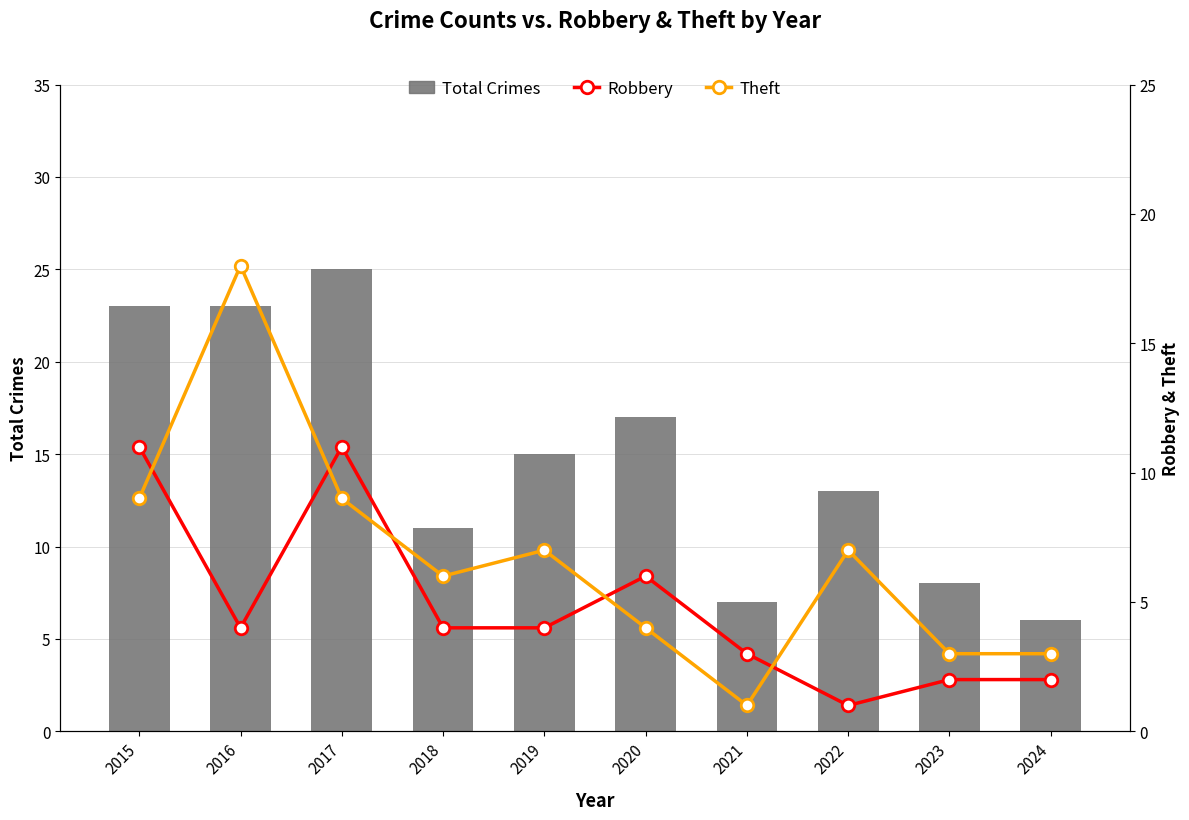

How many data points in Total Crimes are less than 15?

5